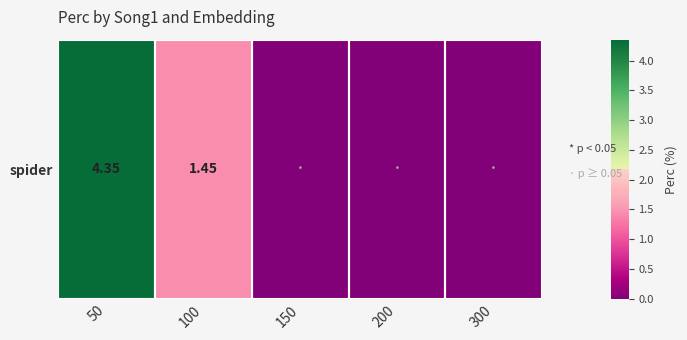

What is the average value?

1.2